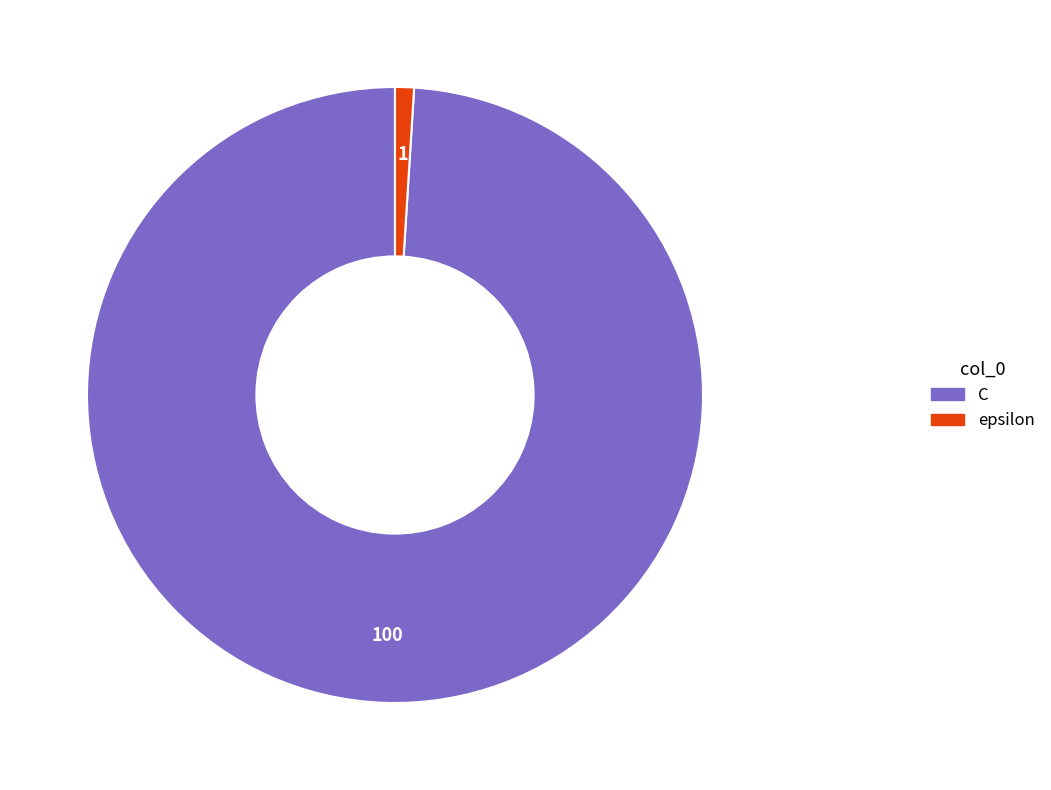

Between epsilon and C, which is larger?

C